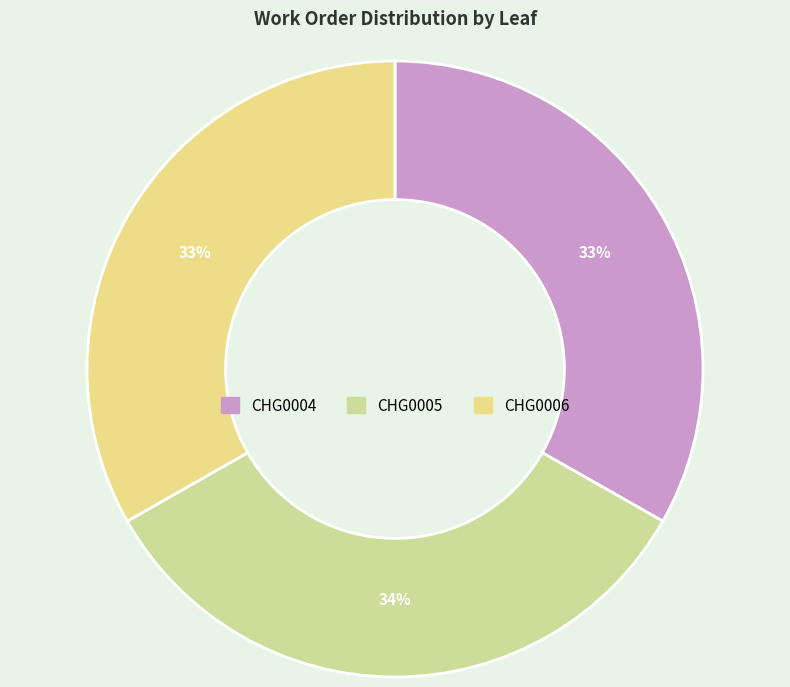

To the nearest percent, what is the combined percentage of CHG0006 and CHG0005?

67%